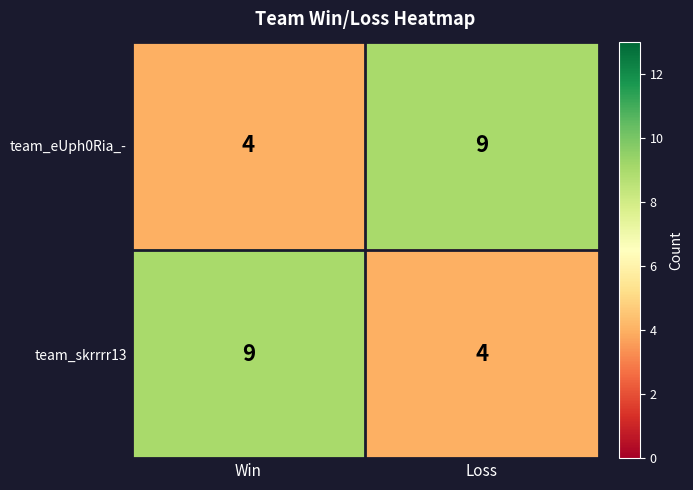

What is the difference between the maximum and minimum values in the team_skrrrr13 series?

5